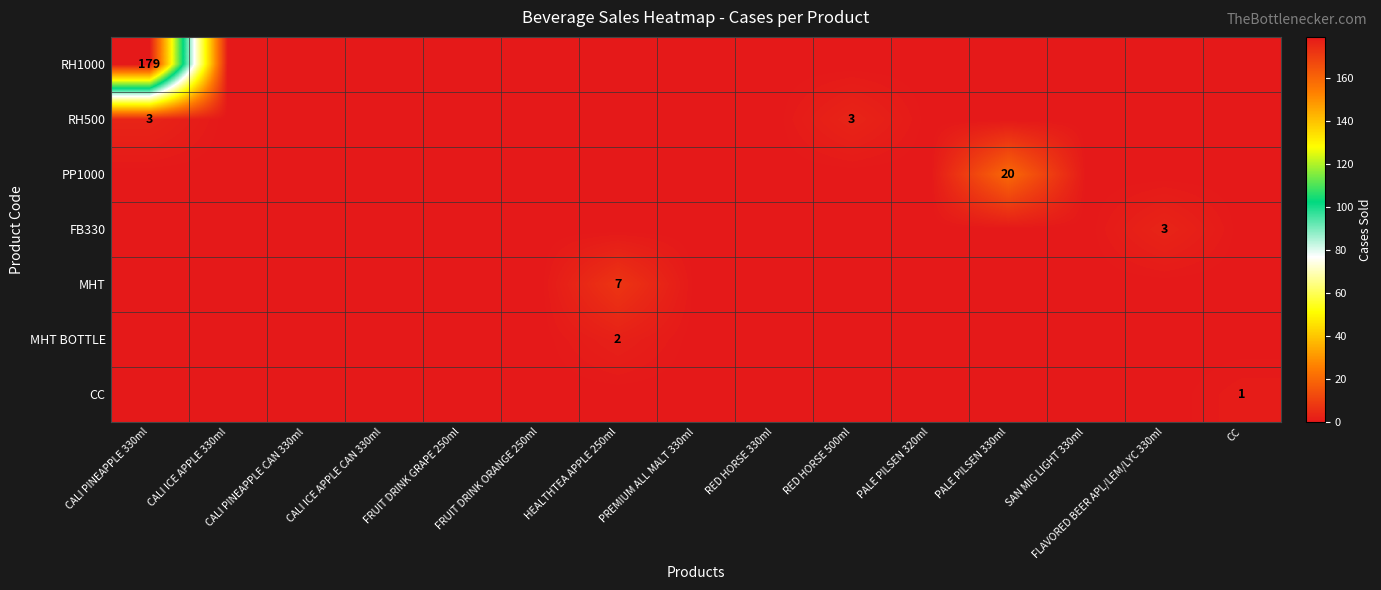

True or false: RH500 has a value of 3 at RED HORSE 500ml.

True